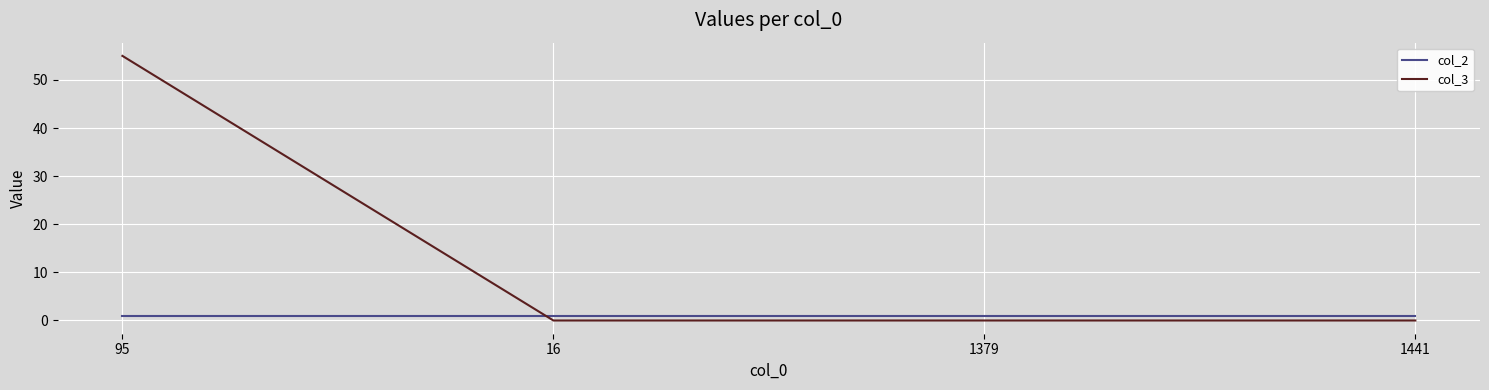

What value does the col_2 series have at 1441?

1